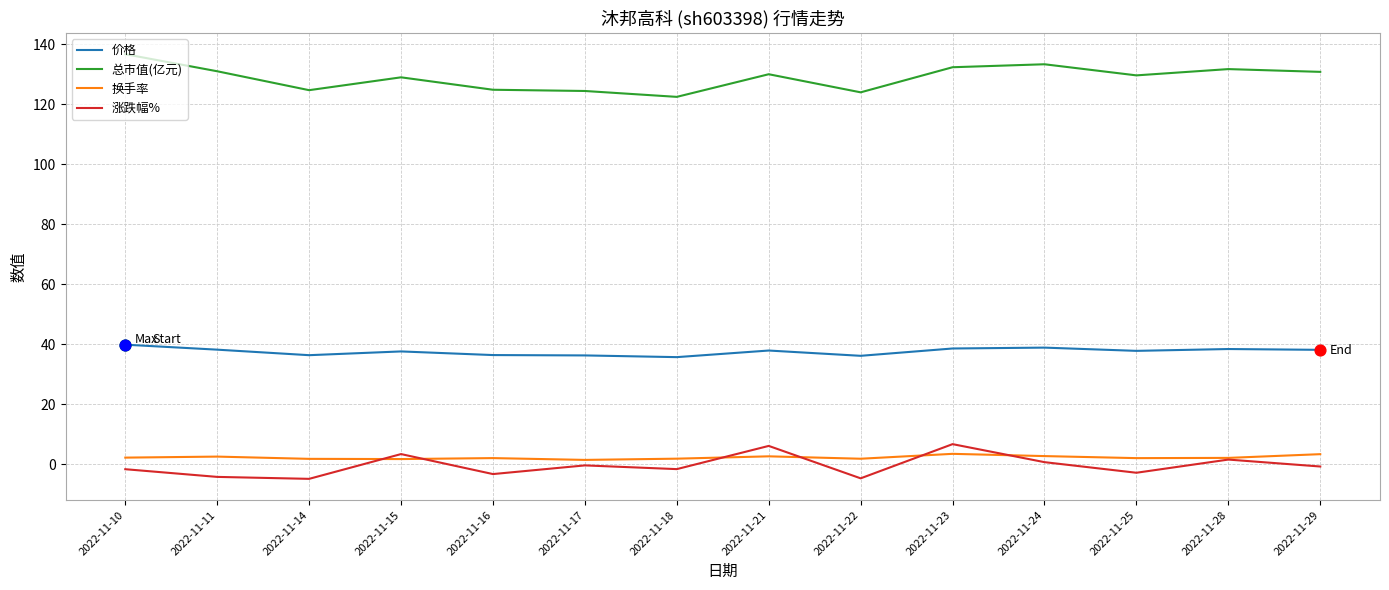

What is the minimum value shown in the chart?

-4.8